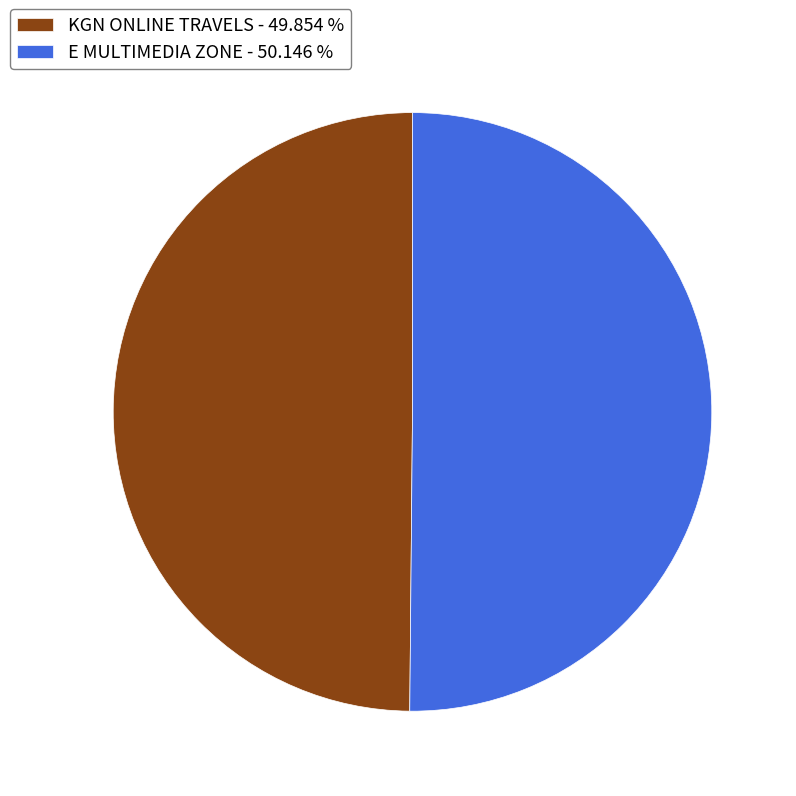

Approximately how many times larger is the value at E MULTIMEDIA ZONE - 50.146 % compared to KGN ONLINE TRAVELS - 49.854 %?

1.0